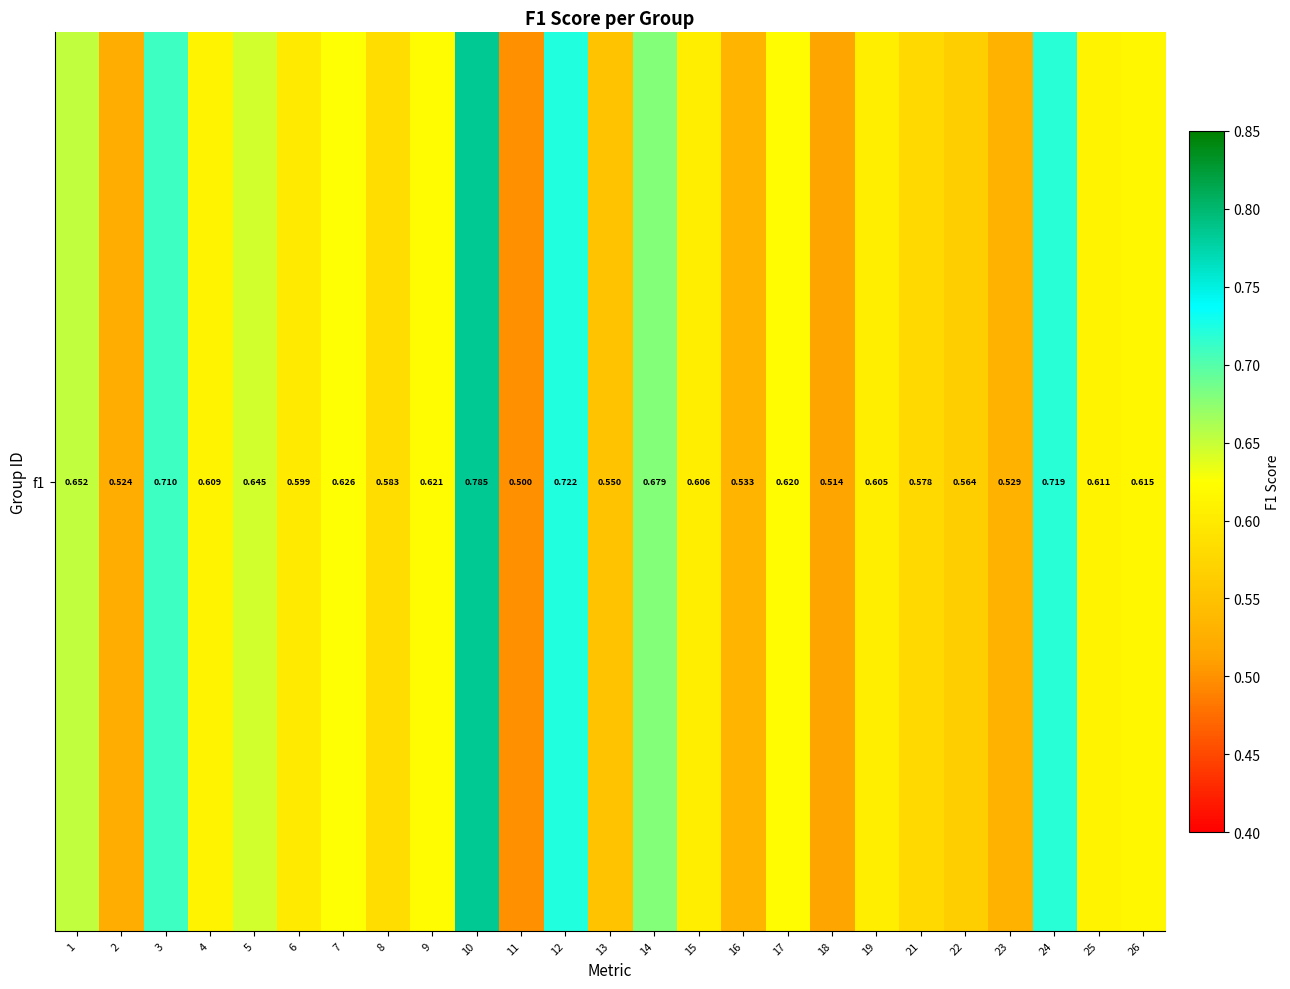

What is the difference between the maximum and minimum values?

0.3